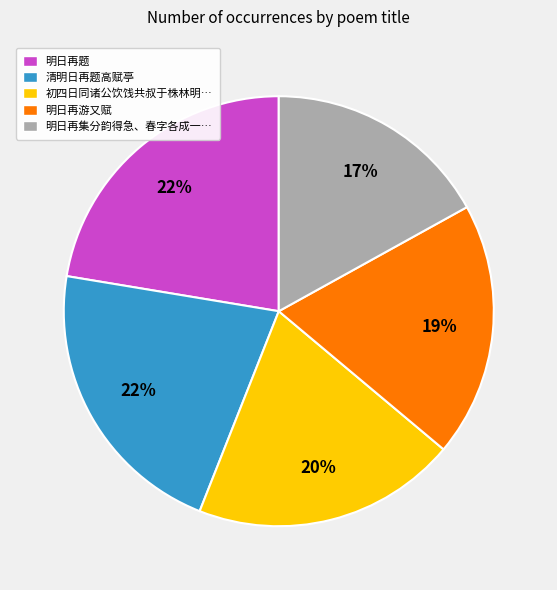

To the nearest percent, what is the difference between the largest and smallest slice percentages?

5%